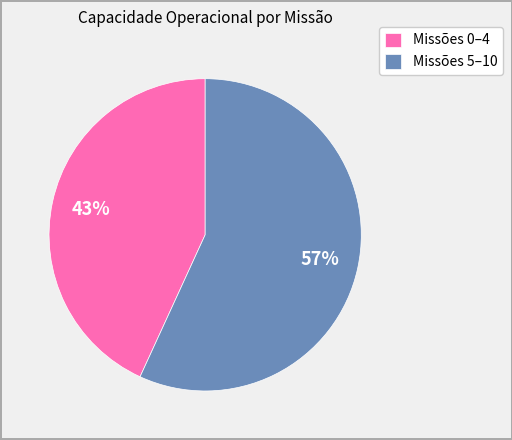

How many segments does this pie chart have?

2